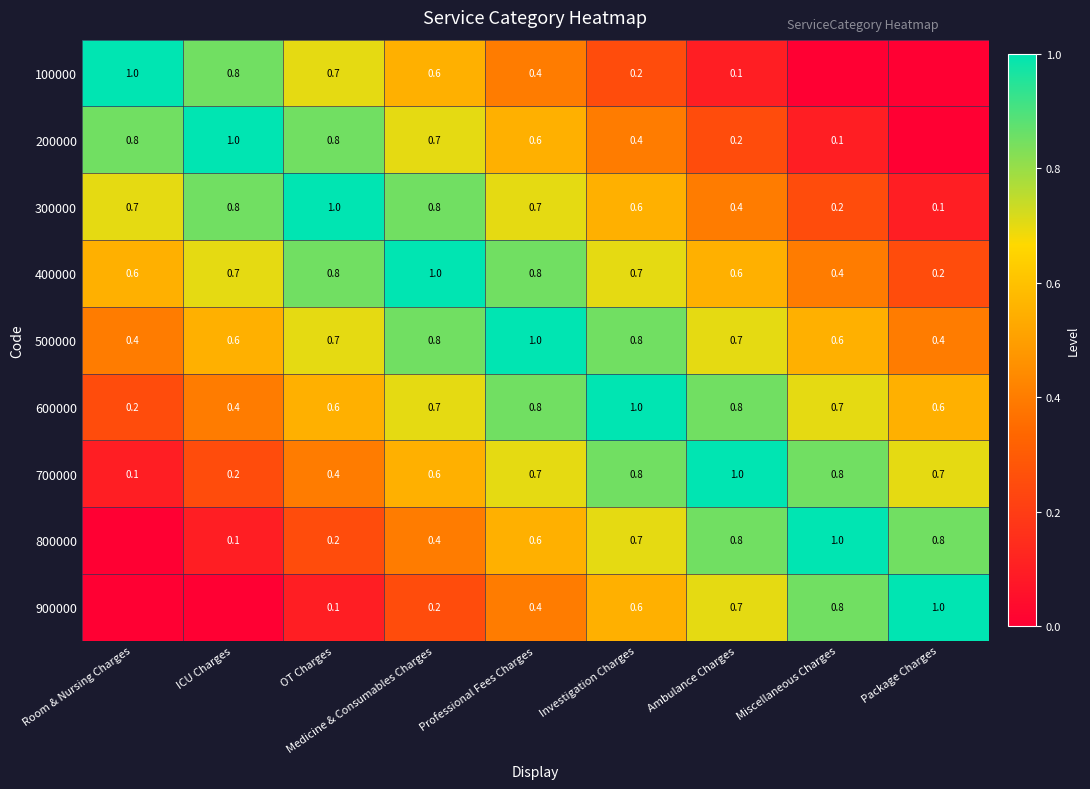

What is the difference between the maximum and second lowest values in the 300000 series?

0.8